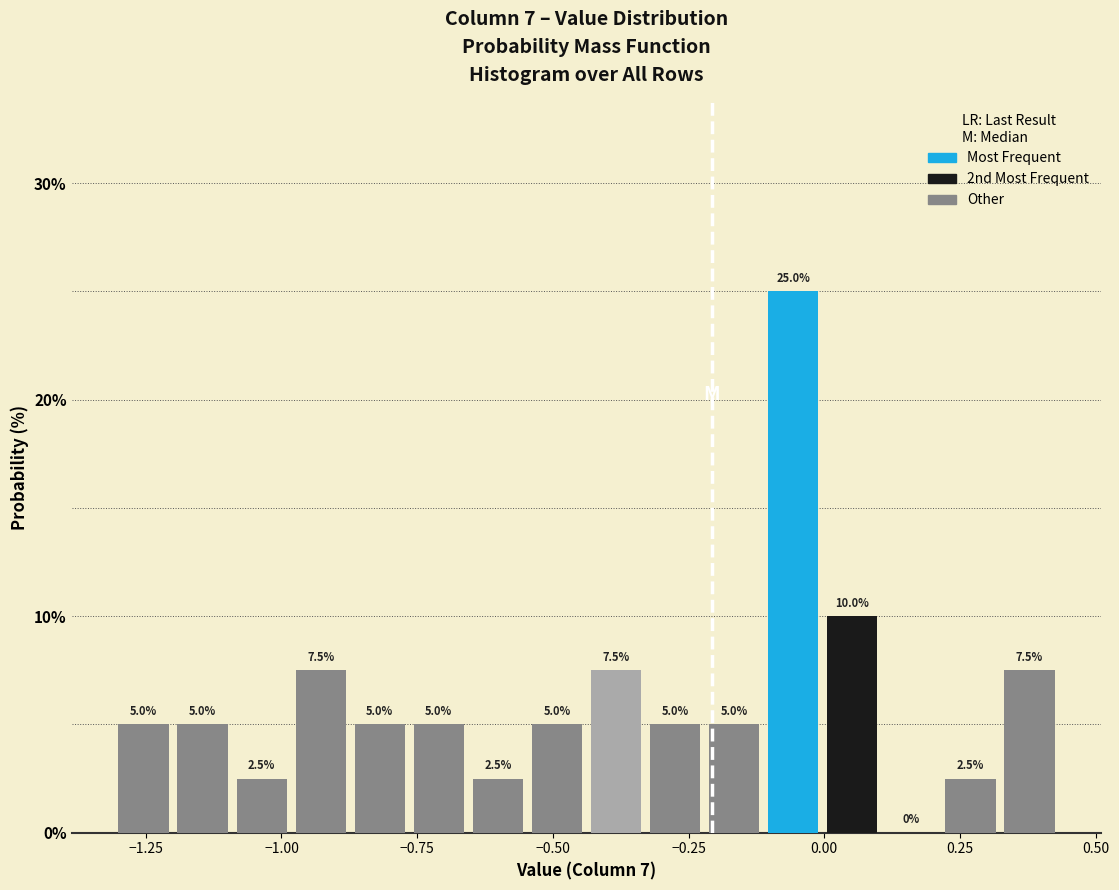

Read against the x-axis, roughly where is the centre of the tallest bar?

-0.05